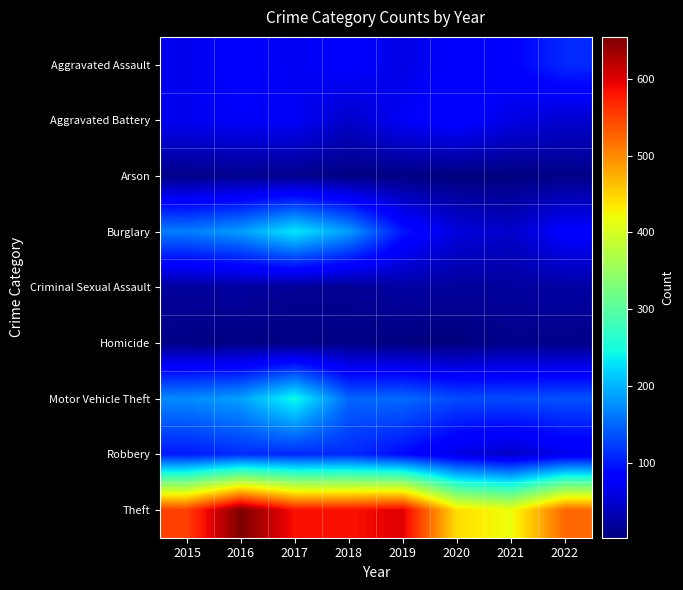

How many distinct data groups are displayed?

9